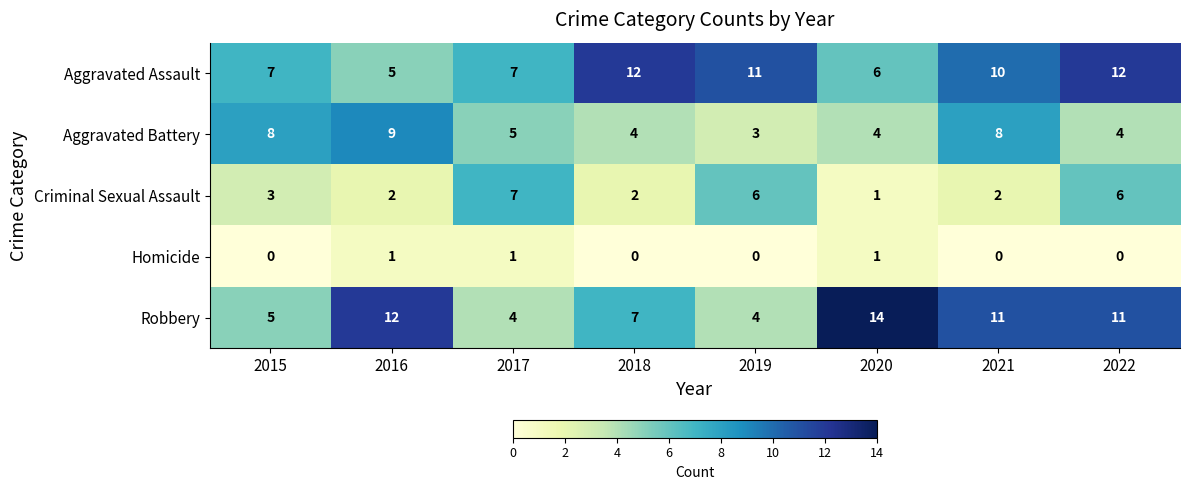

How many distinct data groups are displayed?

5